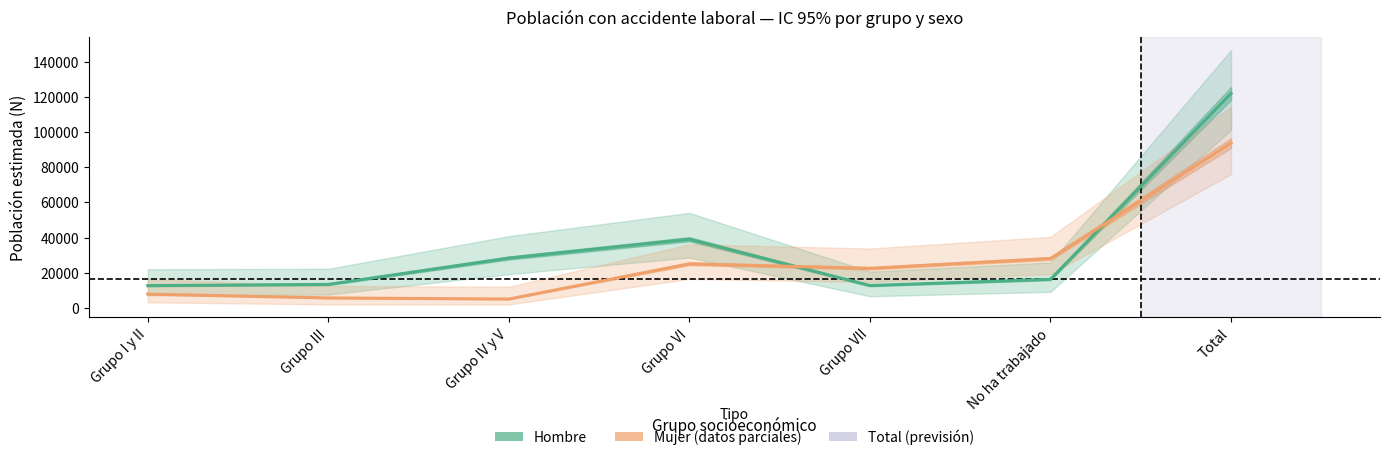

What is the average value of the Hombre (Estimación) series?

34863